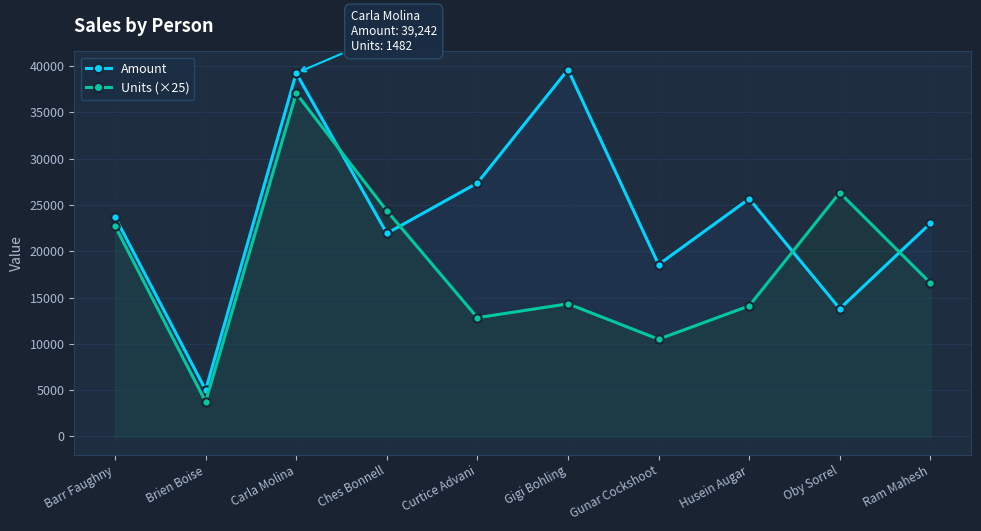

Does the chart have visible grid lines?

Yes